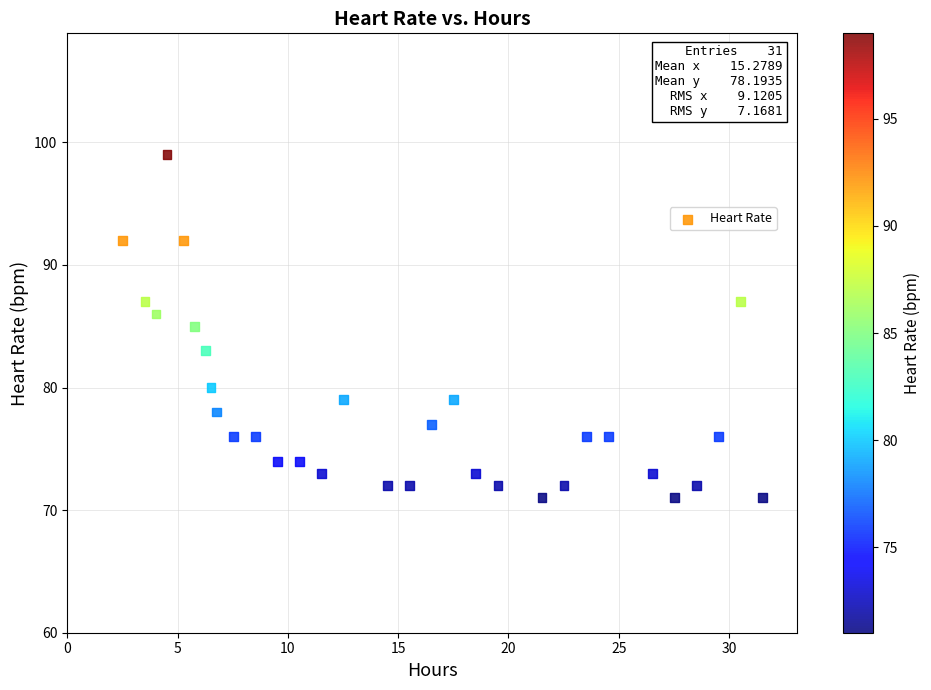

How many data points are displayed?

31